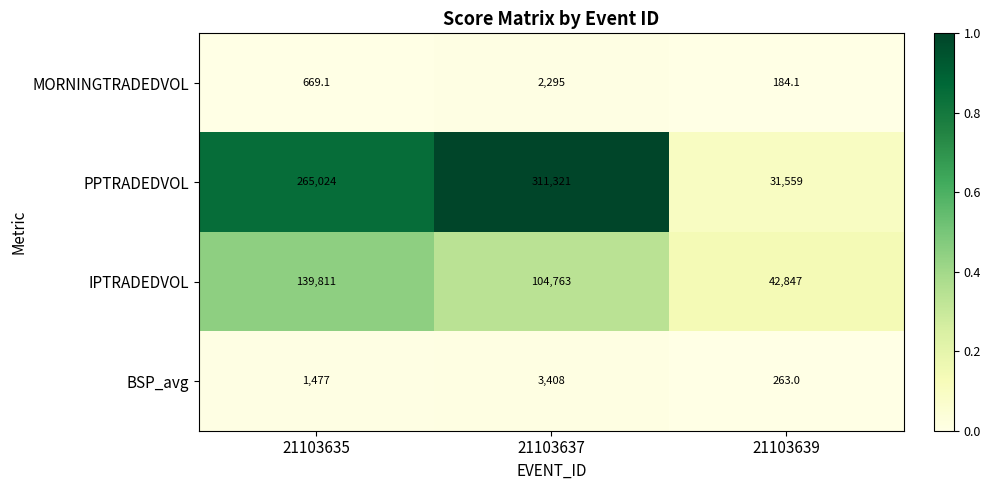

True or false: MORNINGTRADEDVOL has a value of 3912.0 at 21103637.

False